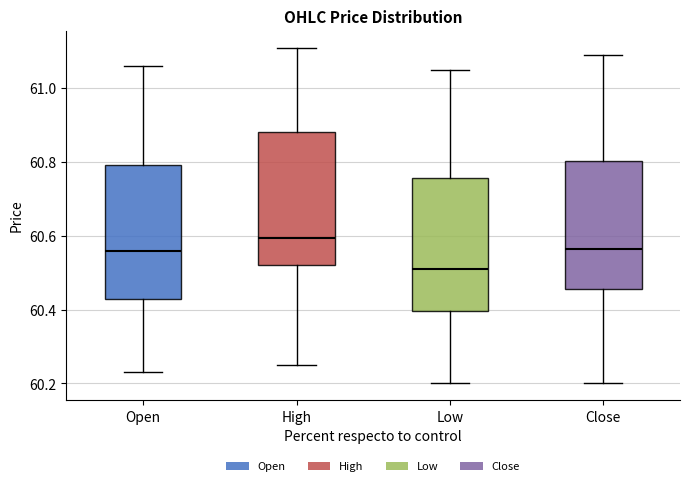

Where is the upper edge of the box for High on the y-axis? The values are not printed on the chart, so give them approximately, as read against the axis.

60.88